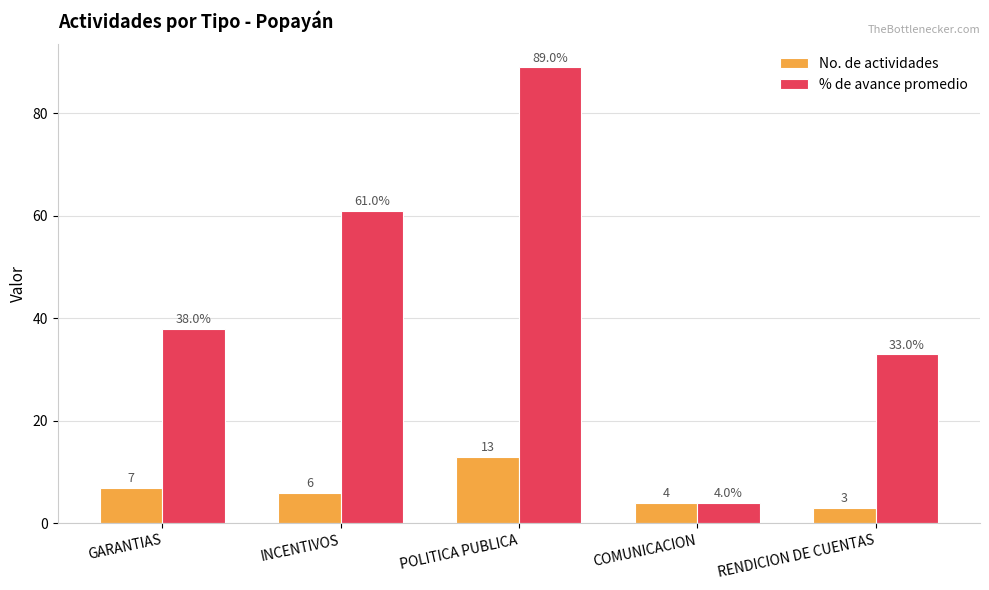

What are all the series names shown in the legend?

No. de actividades, % de avance promedio